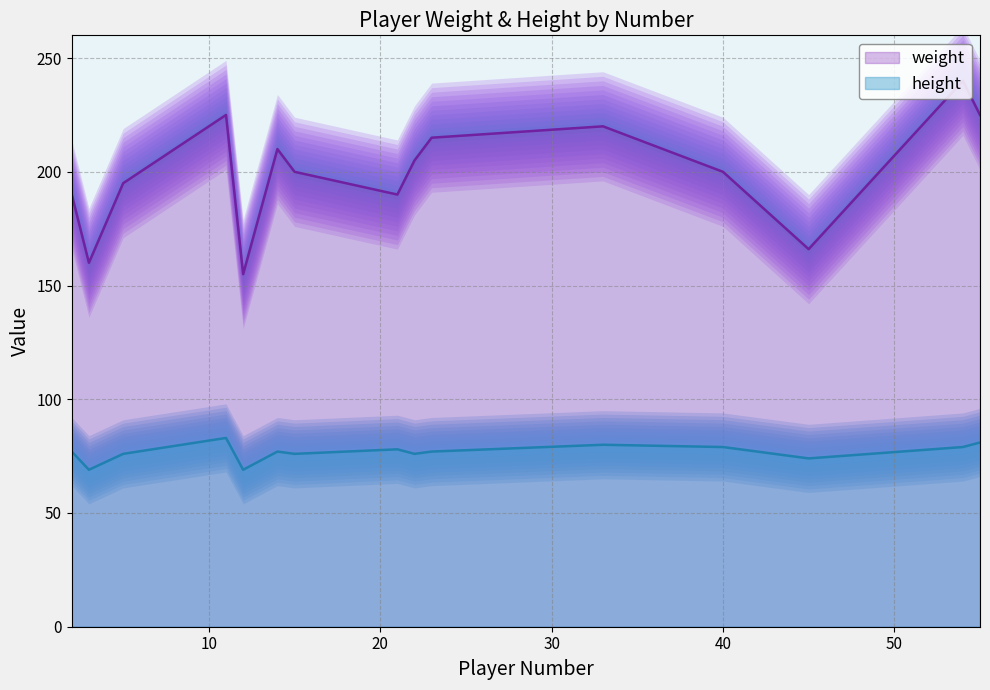

True or false: weight and height cross at least once.

False